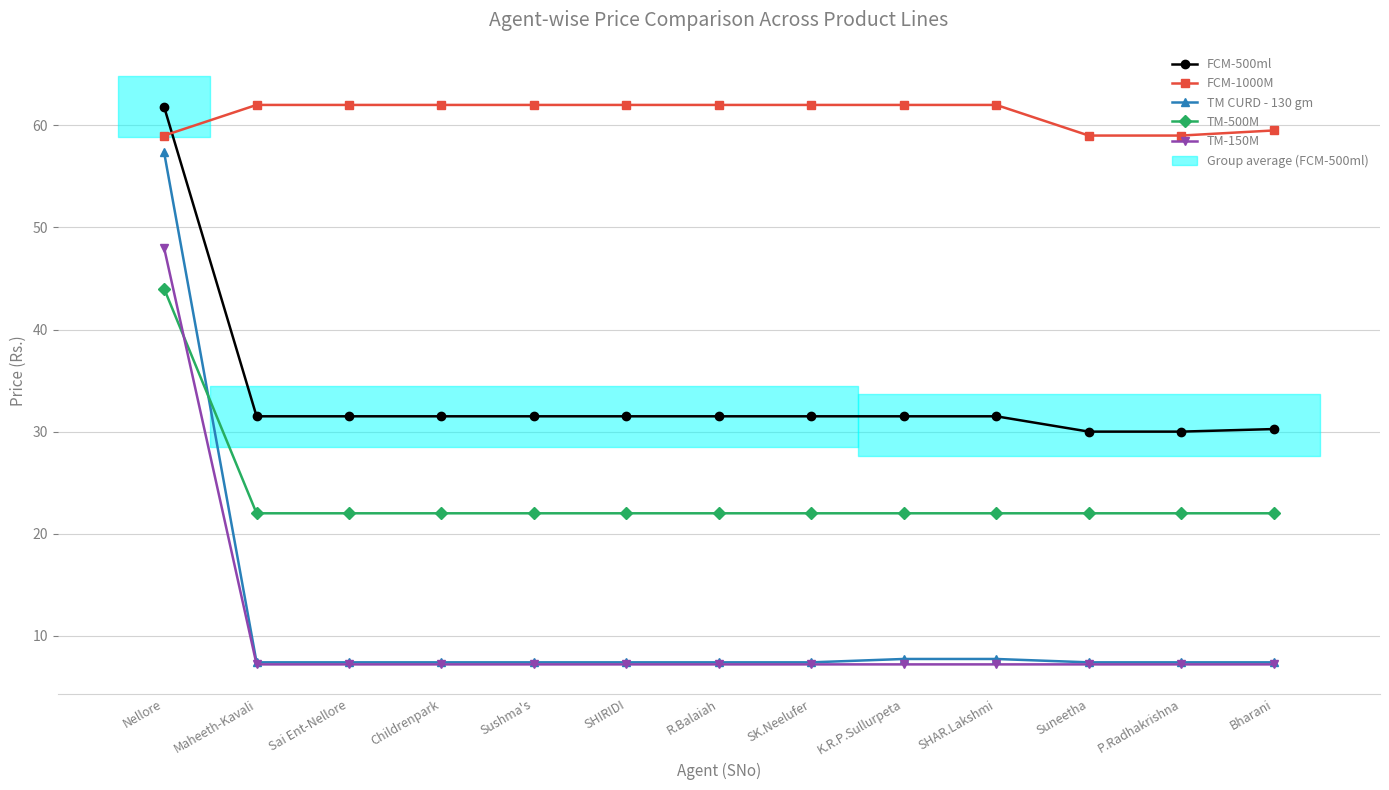

Which series has the widest spread of values?

TM CURD - 130 gm